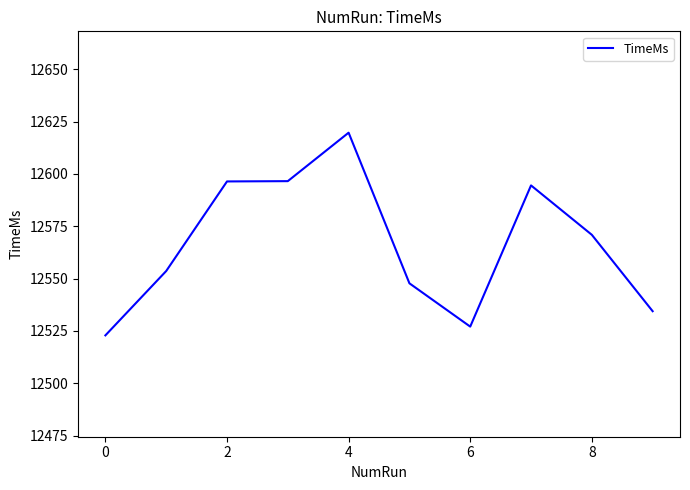

What is the maximum value shown in the chart?

12619.7